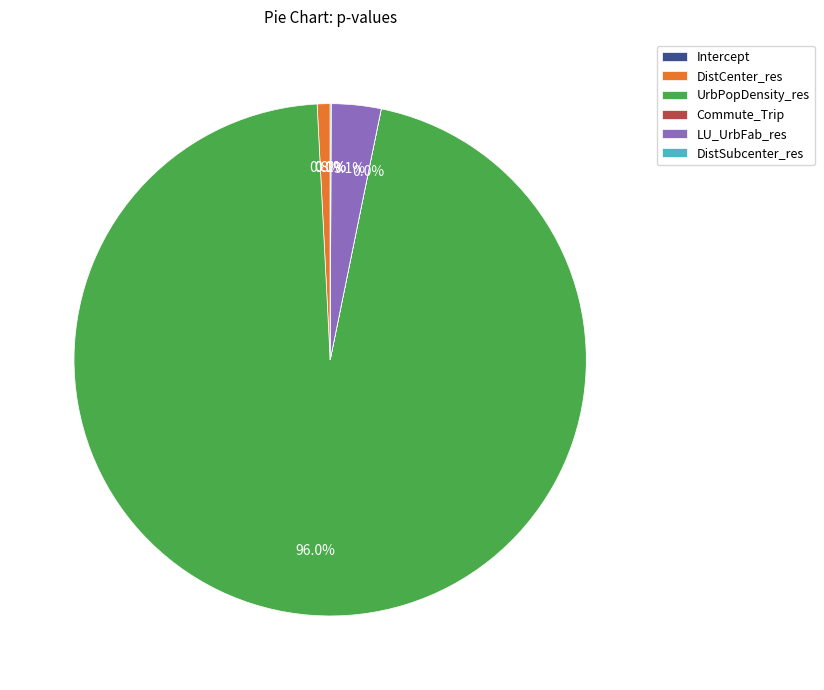

Combined, do LU_UrbFab_res and DistCenter_res account for over 50%?

No